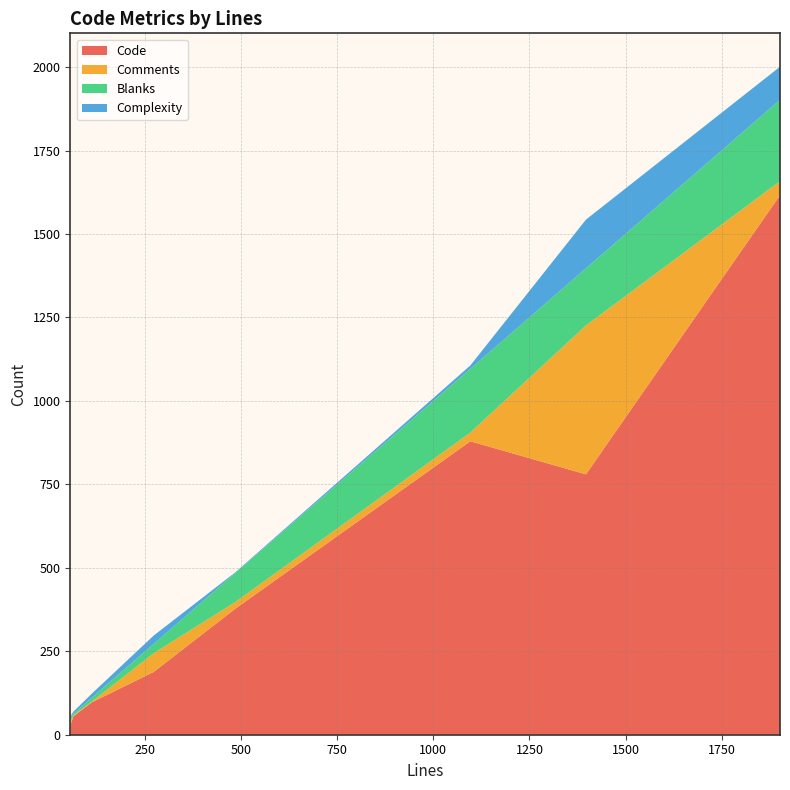

Reading right to left, transcribe all the data shown in this chart.

Code: 1902=1616	1397=780	1096=879	484=377	272=188	111=97	63=55	55=27
Comments: 1902=42	1397=446	1096=26	484=20	272=56	111=2	63=3	55=11
Blanks: 1902=244	1397=171	1096=191	484=87	272=28	111=12	63=5	55=17
Complexity: 1902=99	1397=146	1096=10	484=2	272=25	111=12	63=6	55=0